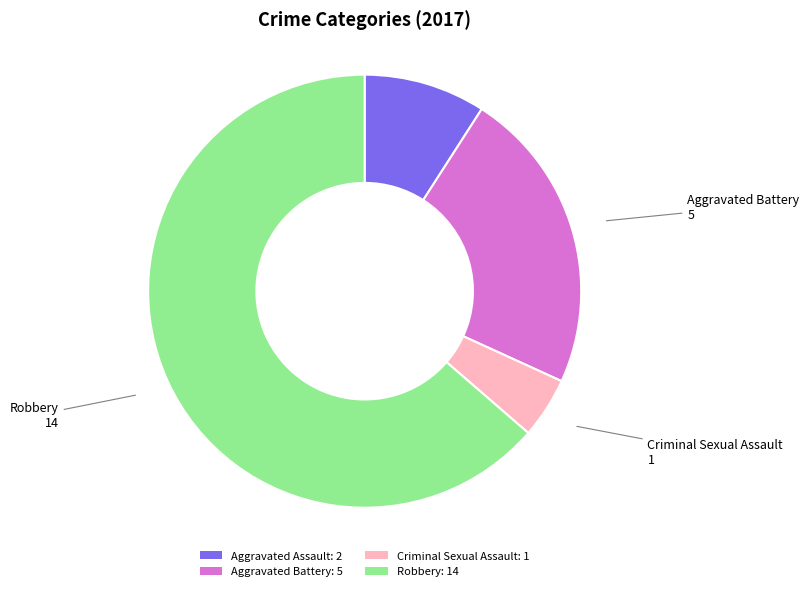

Is the sum of Criminal Sexual Assault: 1 and Robbery: 14 greater than half?

Yes